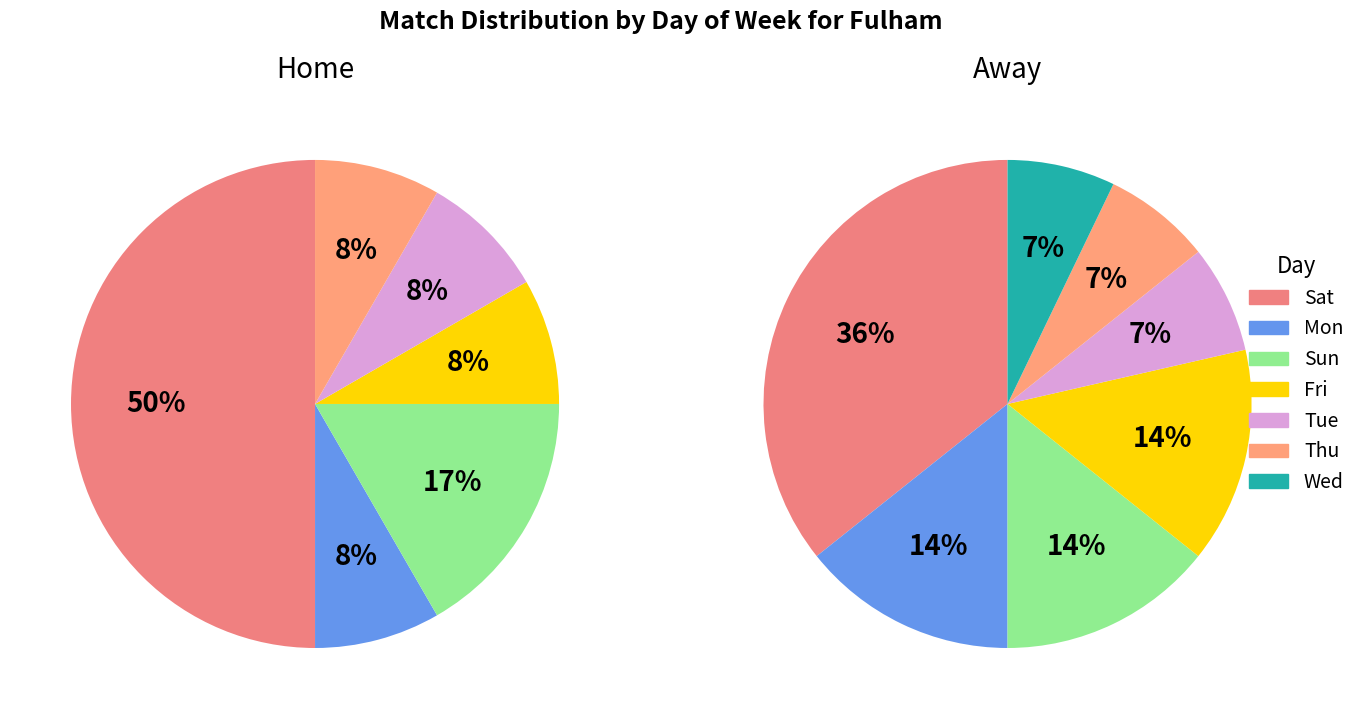

What is the smallest slice in the pie chart?

Wed